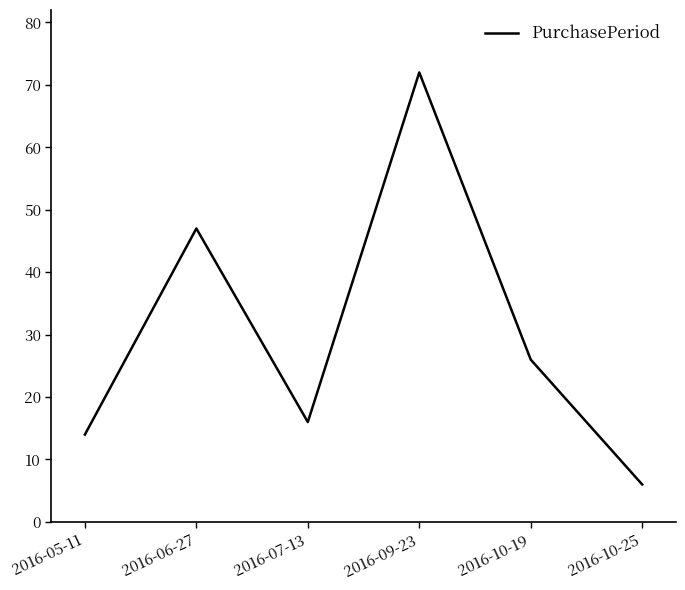

List the labels in order of value, largest first.

2016-09-23, 2016-06-27, 2016-10-19, 2016-07-13, 2016-05-11, 2016-10-25